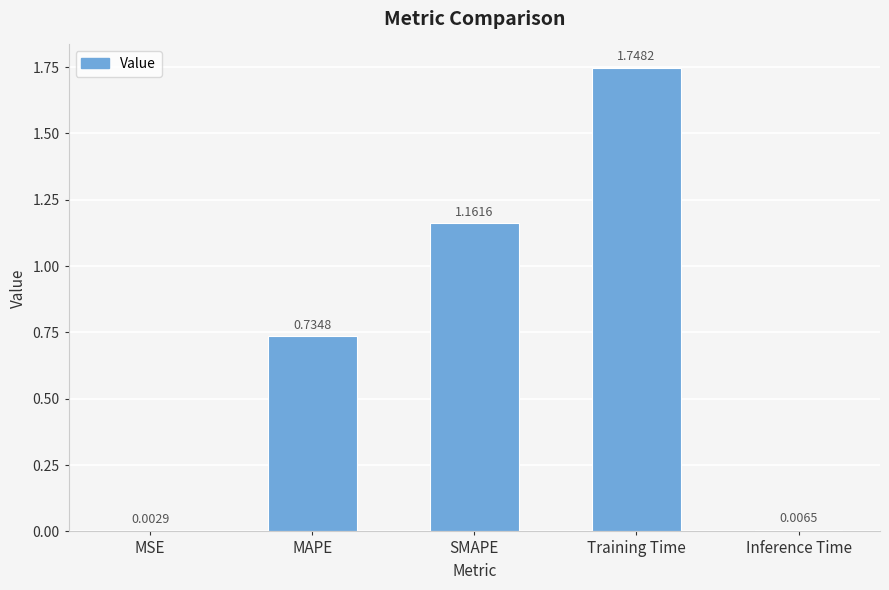

At which category does the chart reach its peak across all series?

Training Time